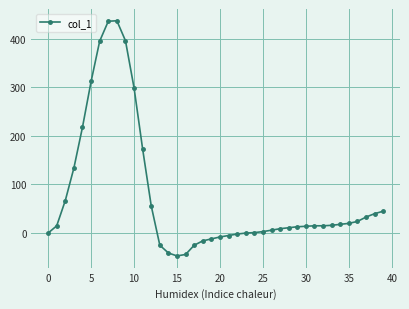

What is the minimum value shown in the chart?

-47